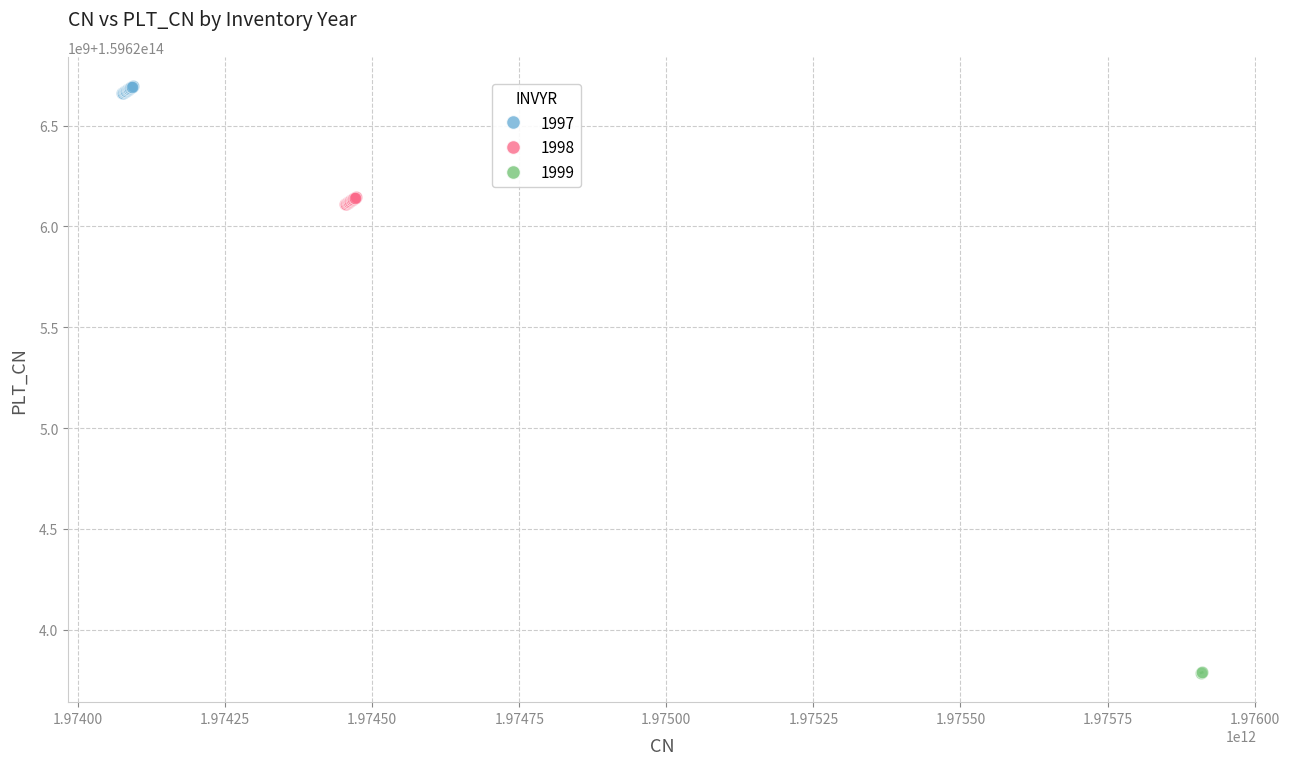

What are all the series names shown in the legend?

1997, 1998, 1999